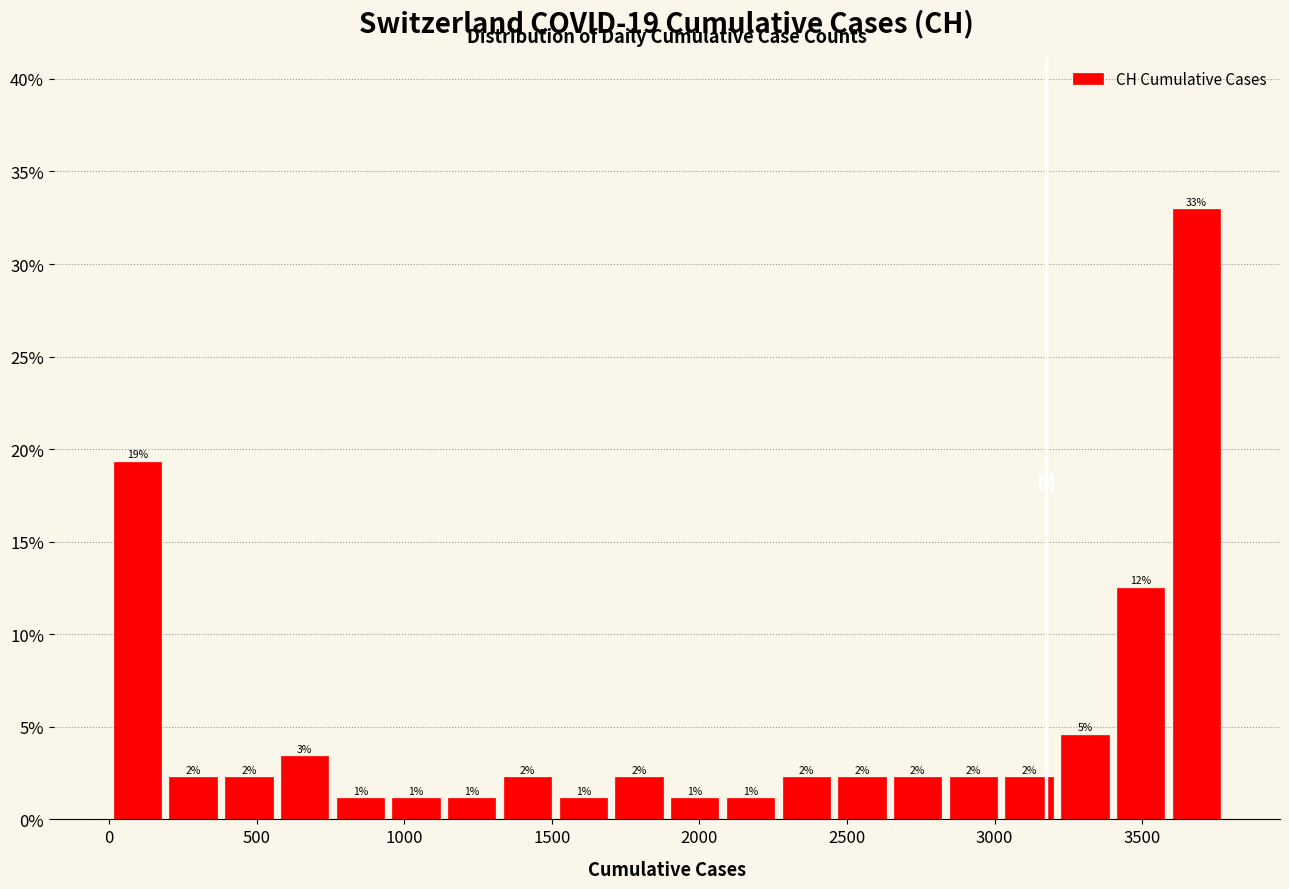

Around what value on the x-axis is the tallest bar? Give the approximate position of its centre, as read against the axis.

3700